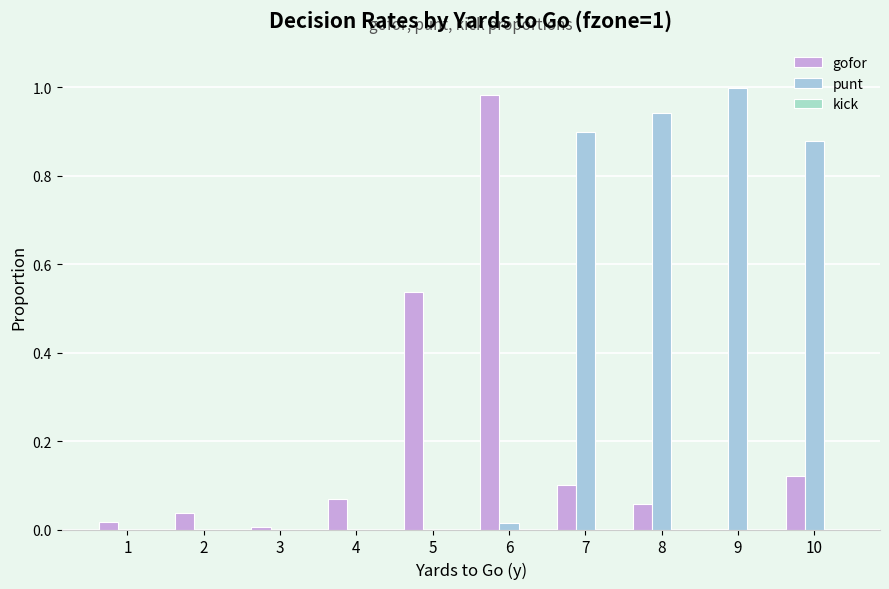

How many series are shown in this chart?

2